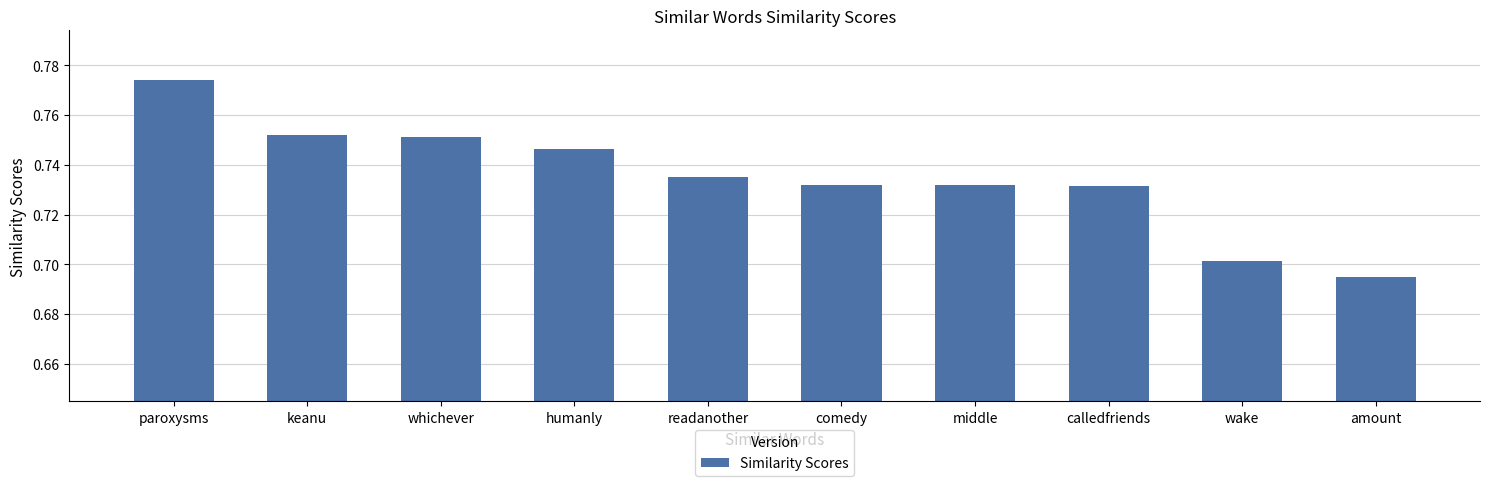

What is the sum of all values?

7.3